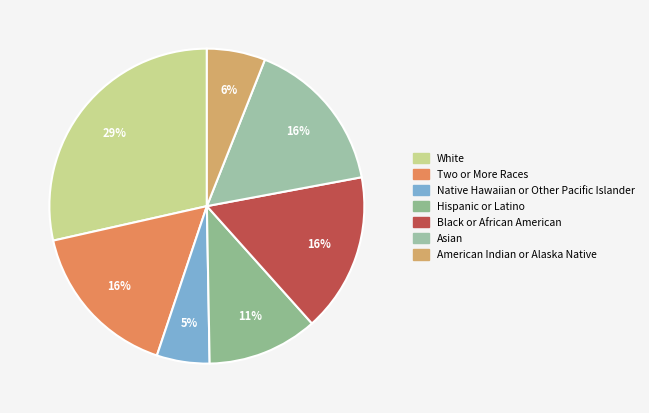

Is it true that Black or African American is 9% of the pie?

False